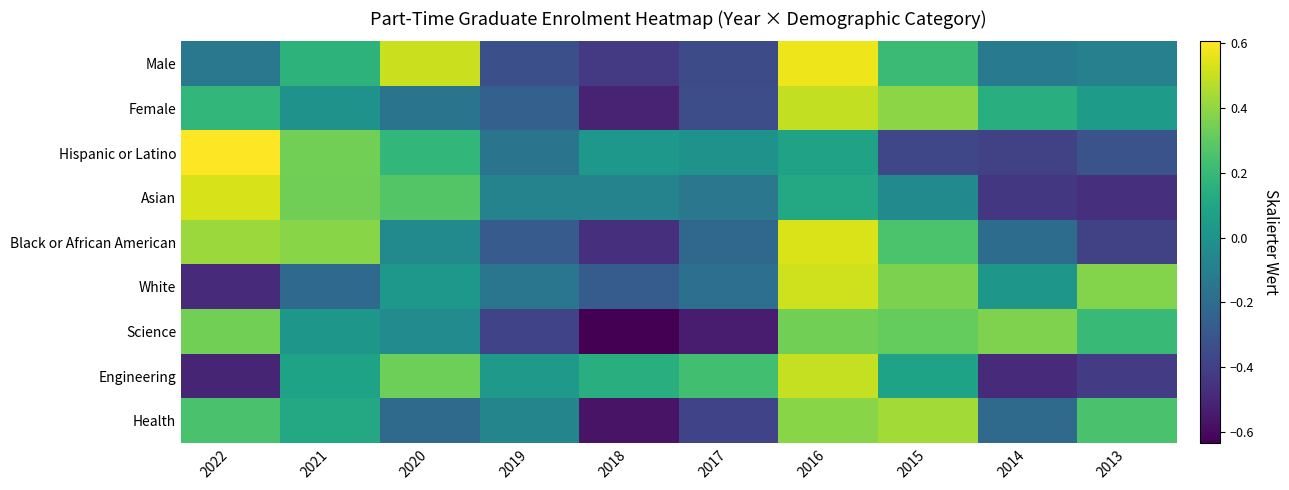

What is the spread (max minus min) of values at 2021?

0.6